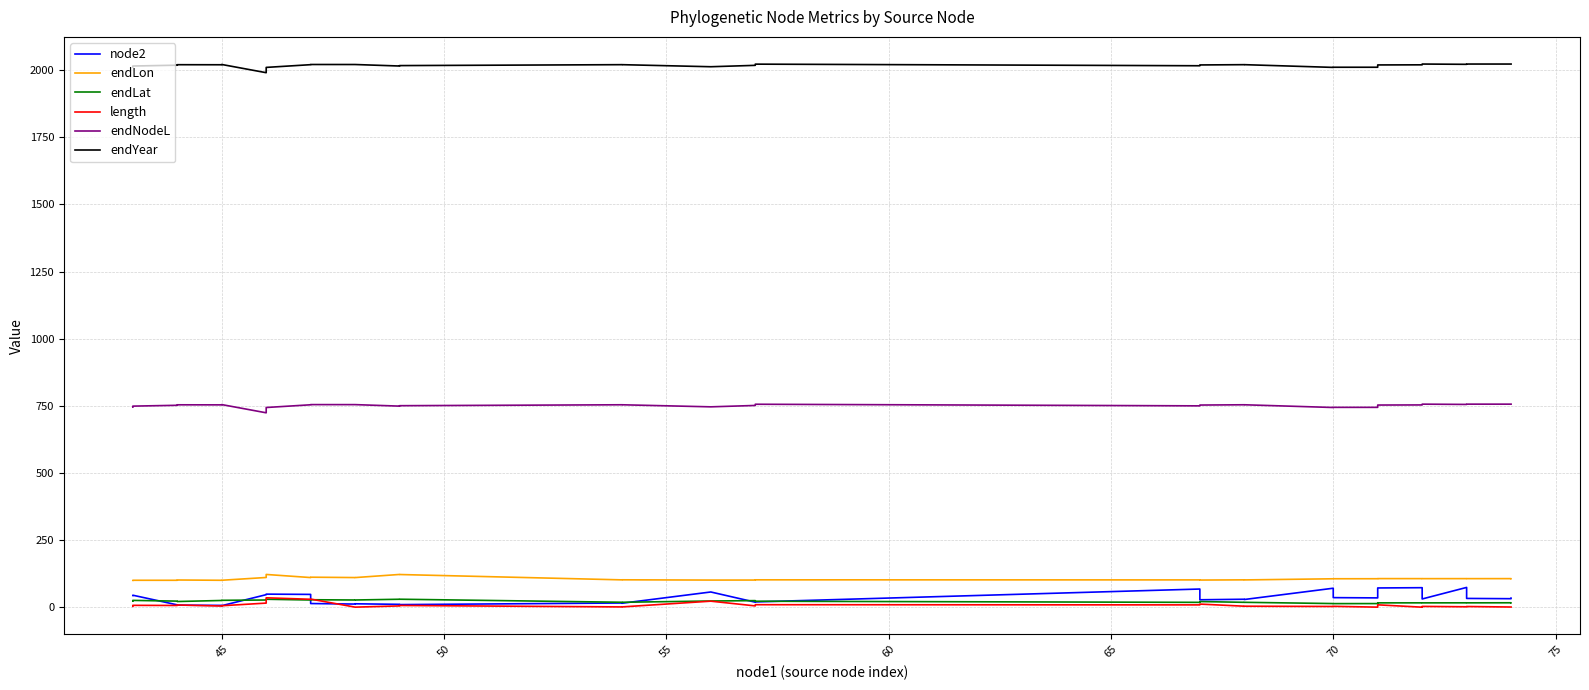

Does the chart display data point markers on the line(s)?

No